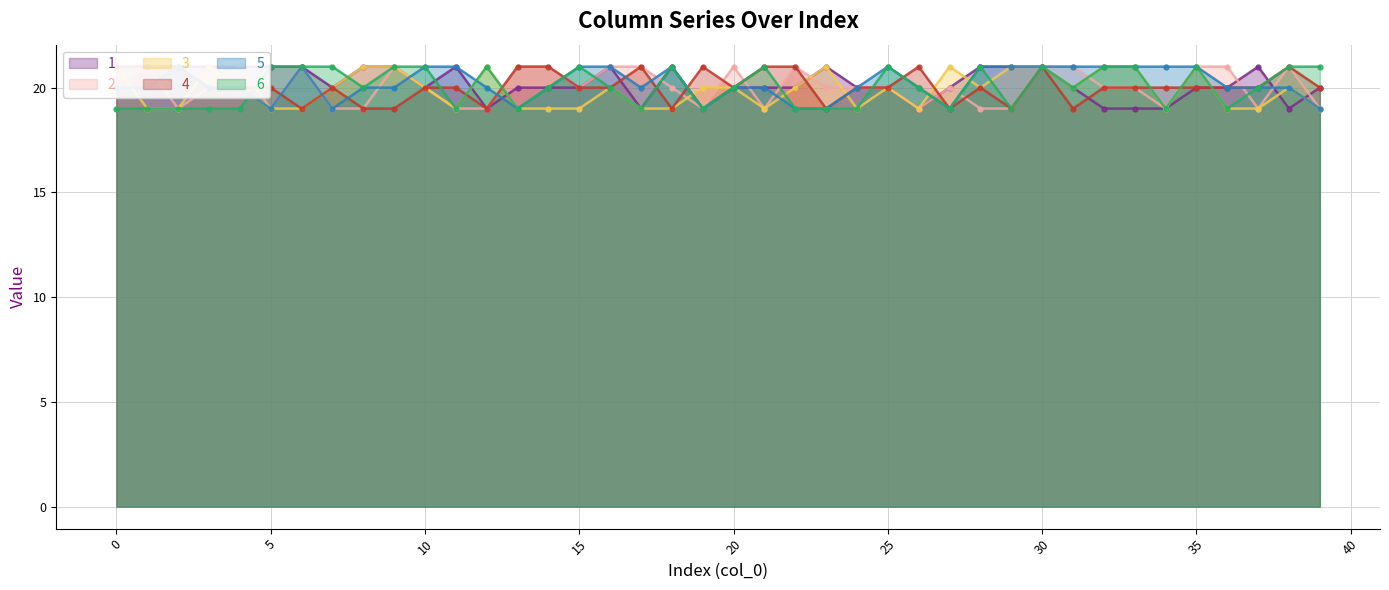

What are all the series names shown in the legend?

1, 2, 3, 4, 5, 6